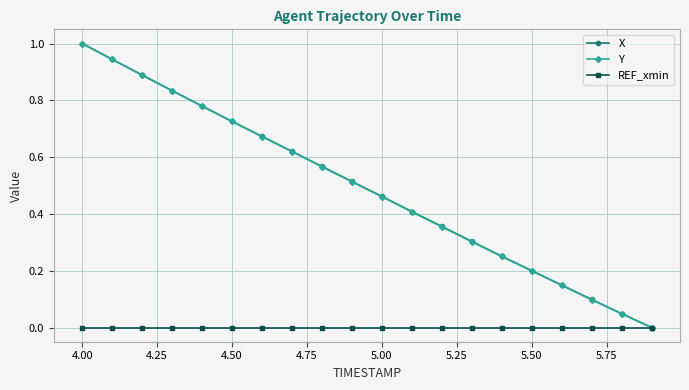

What are all the series names shown in the legend?

X, Y, REF_xmin